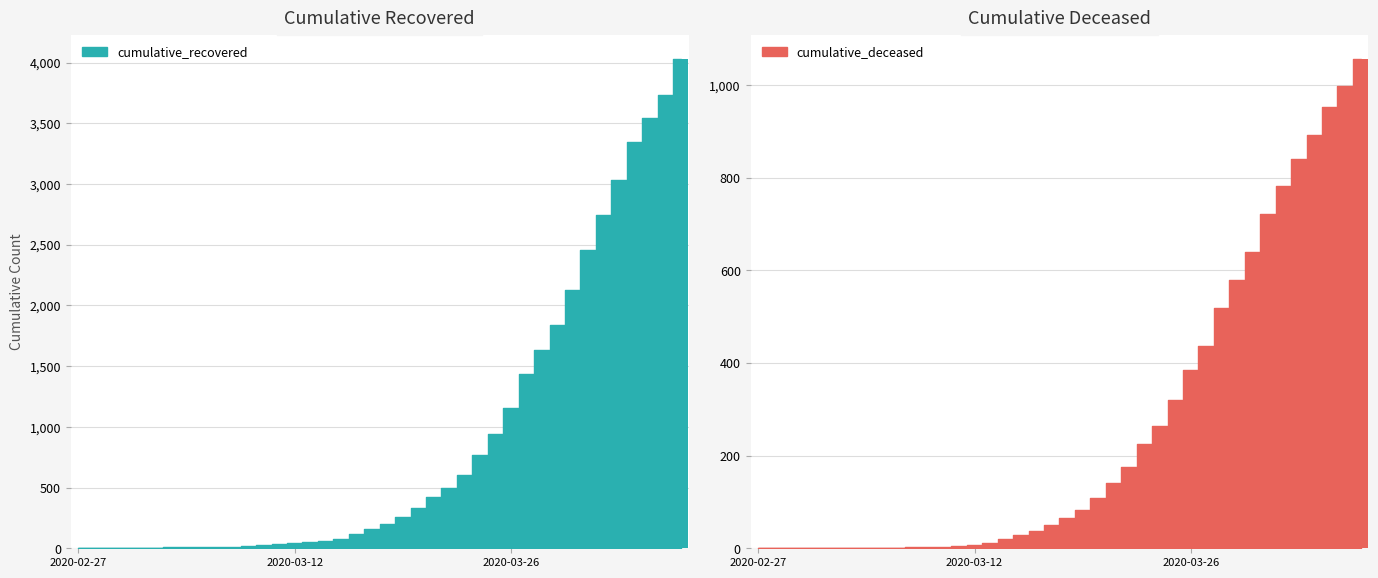

List the series in order of their overall mean, lowest first.

cumulative_deceased, cumulative_recovered